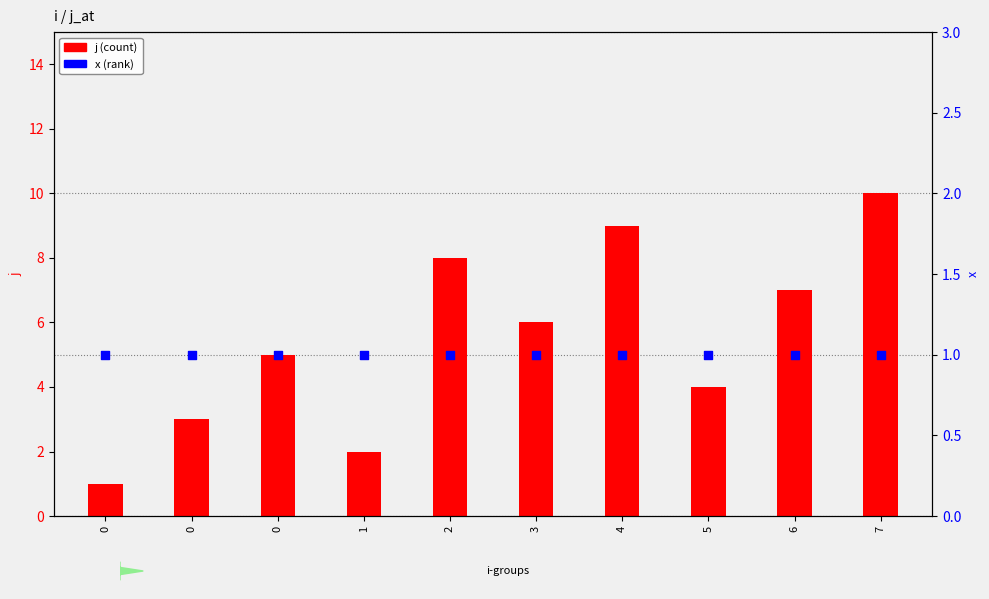

Which series has the widest spread of Y values?

j